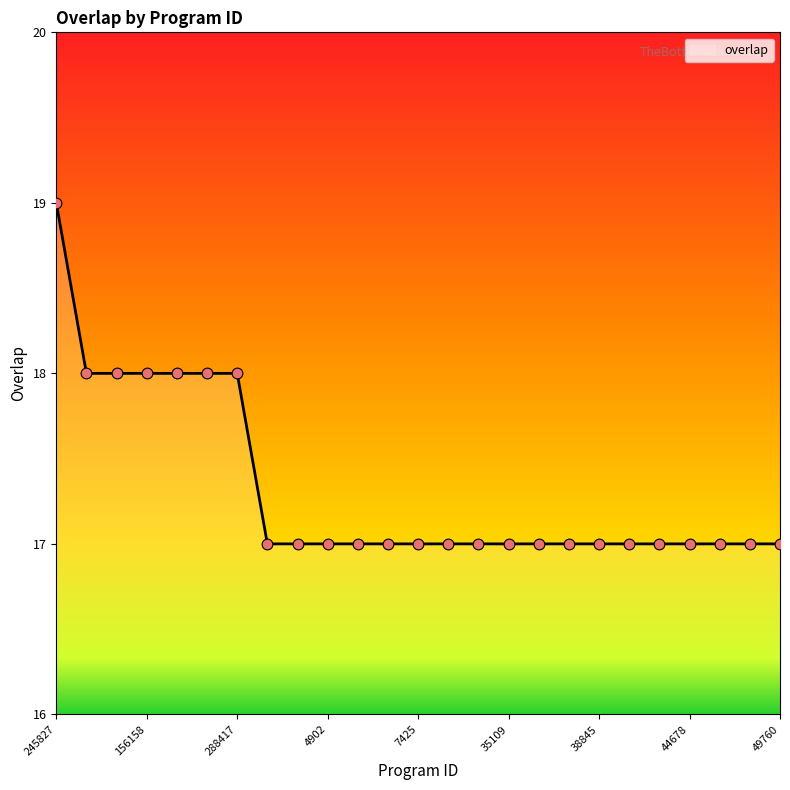

What is the greatest value displayed?

19